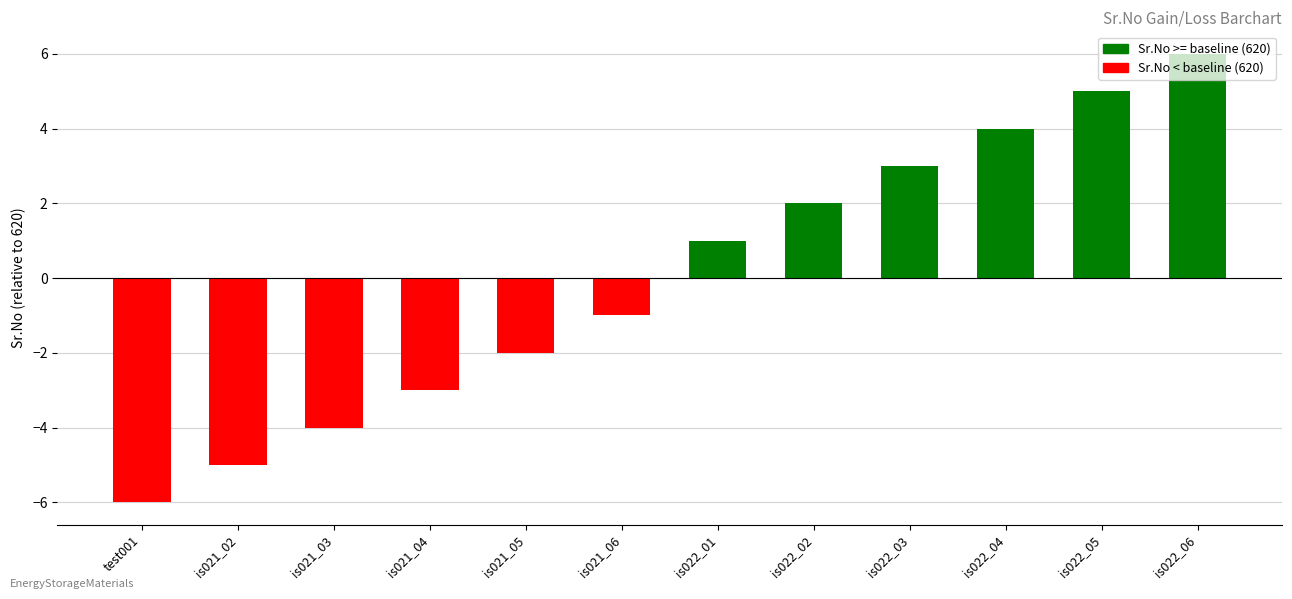

Are the bars grouped side by side (vs. stacked)?

No